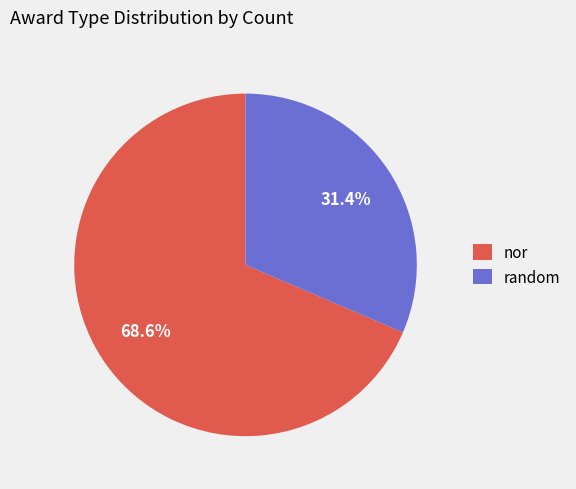

Combined, do random and nor account for over 50%?

Yes